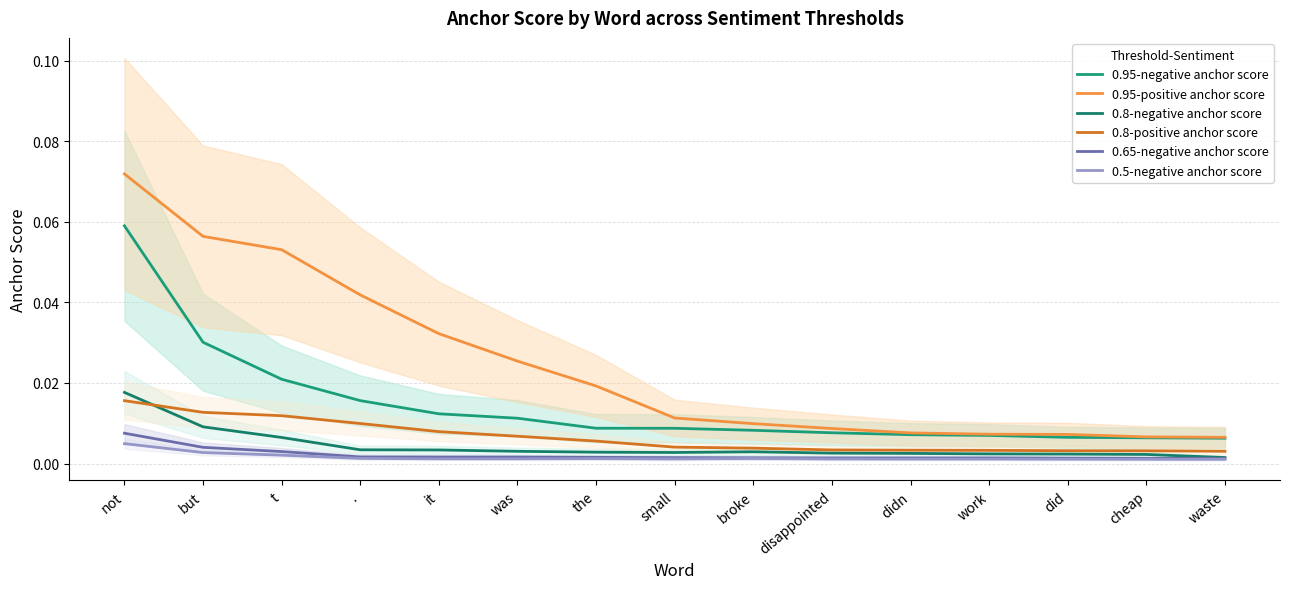

Rank the series by their maximum value, from highest to lowest.

0.95-positive anchor score, 0.95-negative anchor score, 0.8-negative anchor score, 0.8-positive anchor score, 0.65-negative anchor score, 0.5-negative anchor score